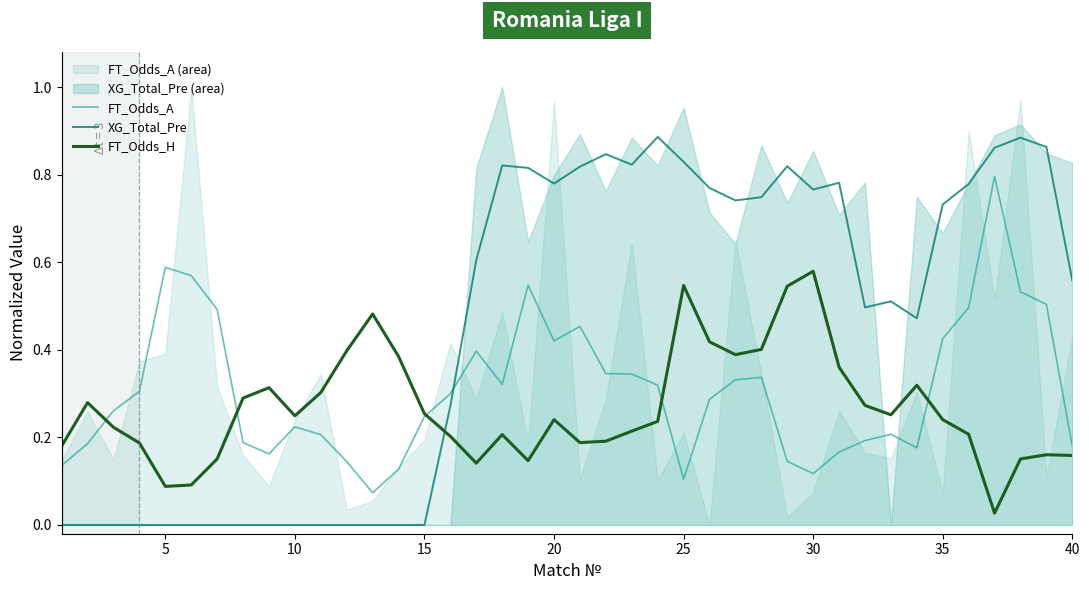

What are all the series names shown in the legend?

FT_Odds_A, XG_Total_Pre, FT_Odds_H